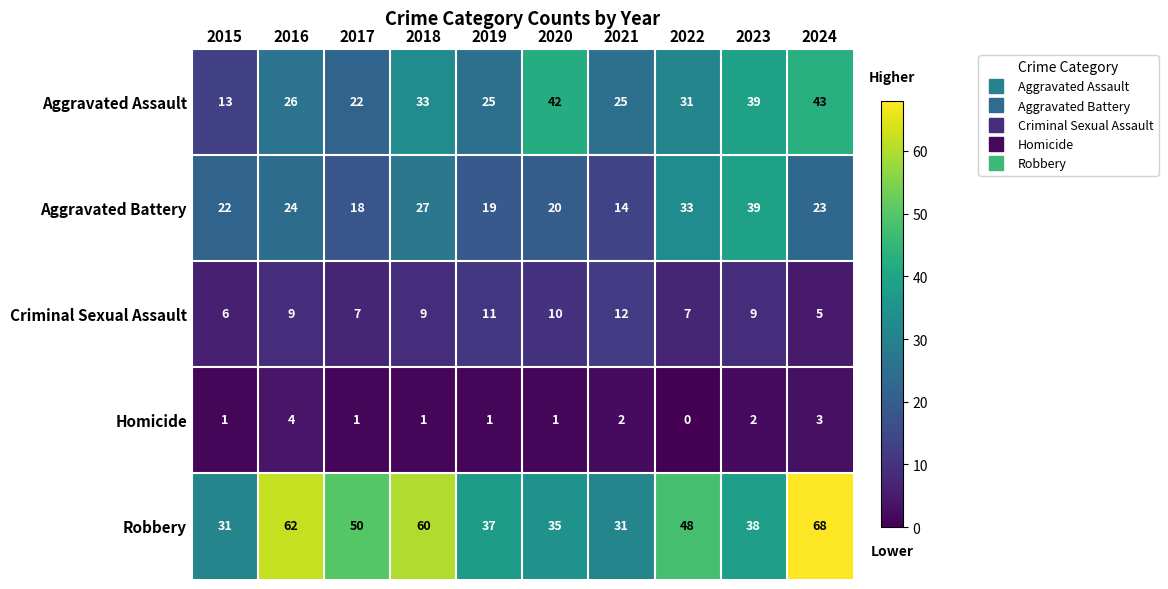

How many data points does each series have?

10